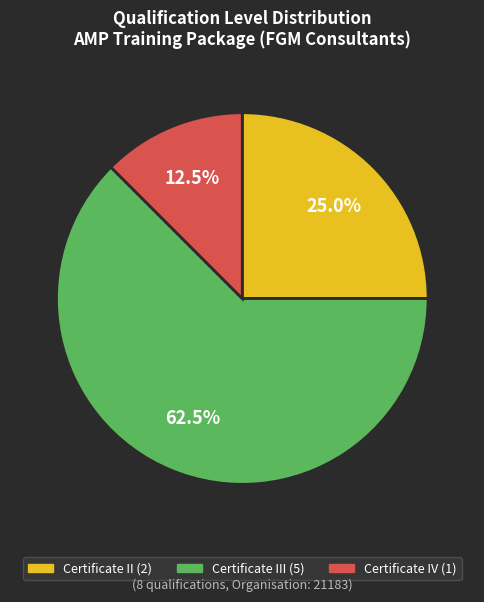

Is there any slice that represents more than half of the pie?

Yes